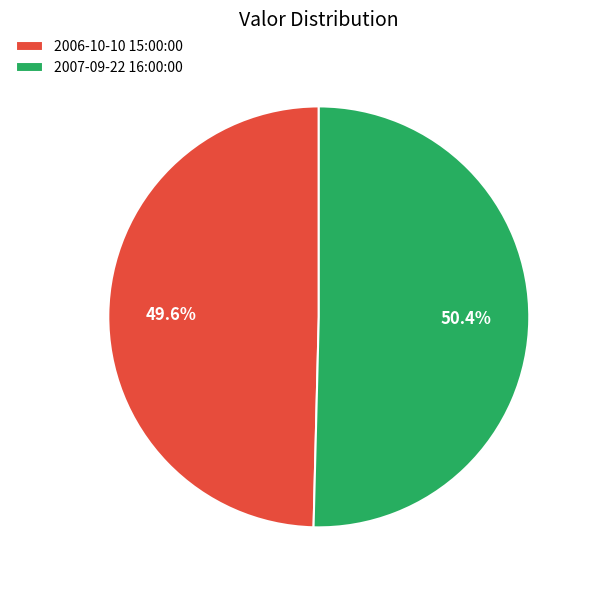

Rank the categories by value from highest to lowest.

2007-09-22 16:00:00, 2006-10-10 15:00:00